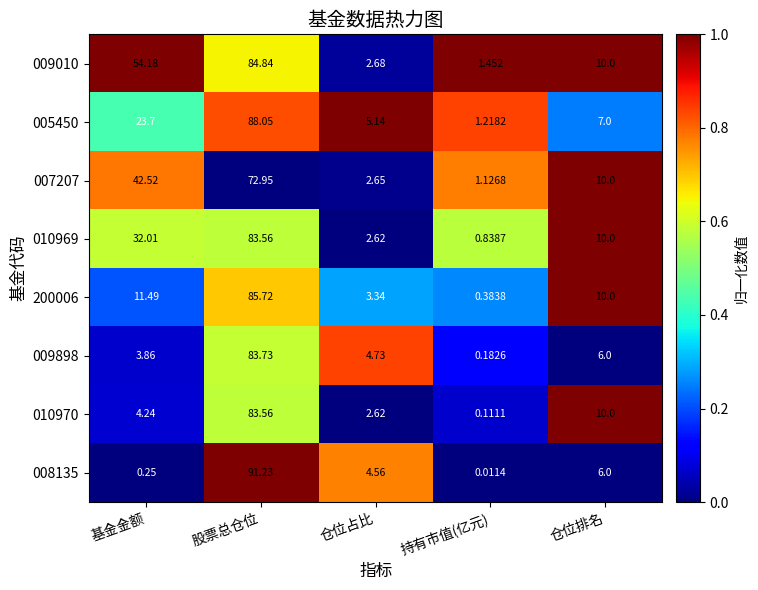

Is the value of 009898 at 基金金额 greater than the value of 005450 at 仓位排名?

No